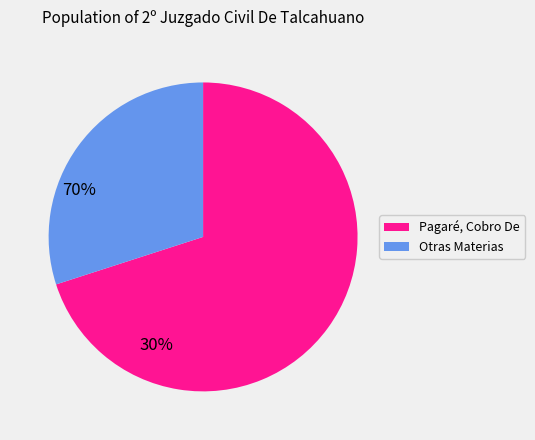

Is there any slice that represents more than half of the pie?

Yes